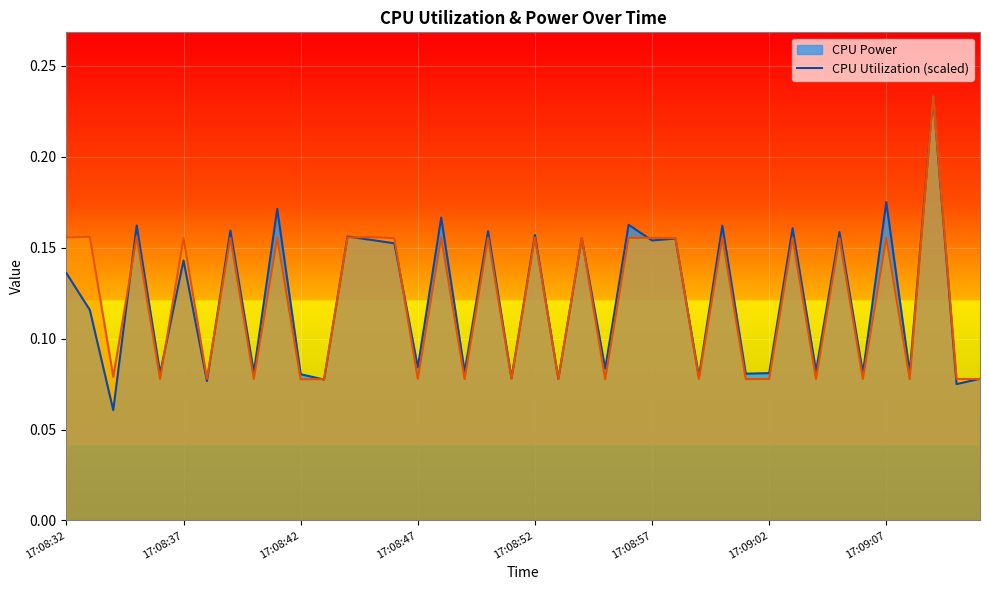

Between 17:09:04 and 17:09:01, which is larger?

17:09:04